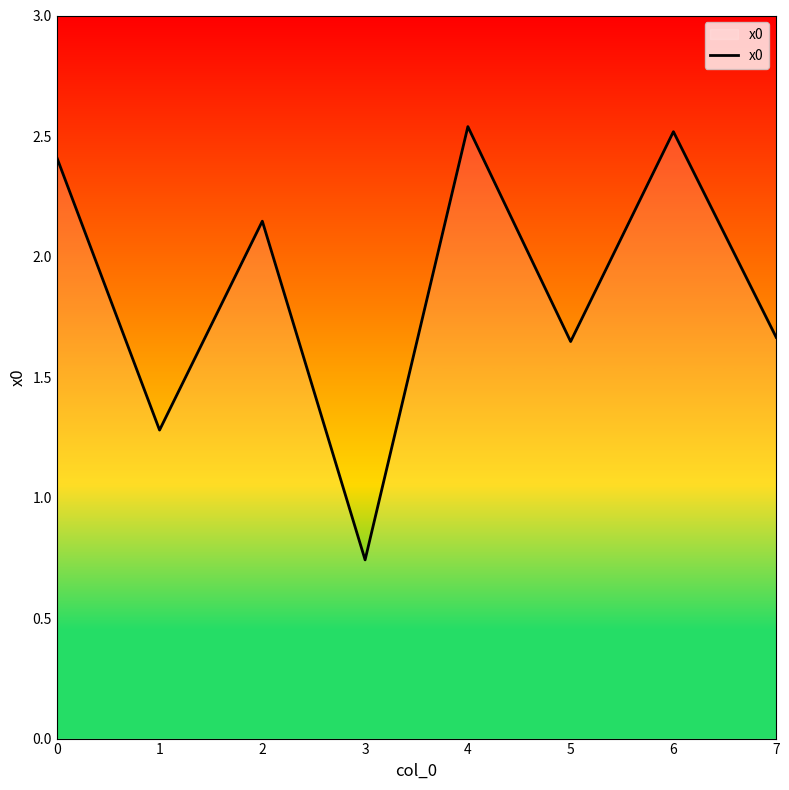

What is the difference between the second highest and second lowest values?

1.2